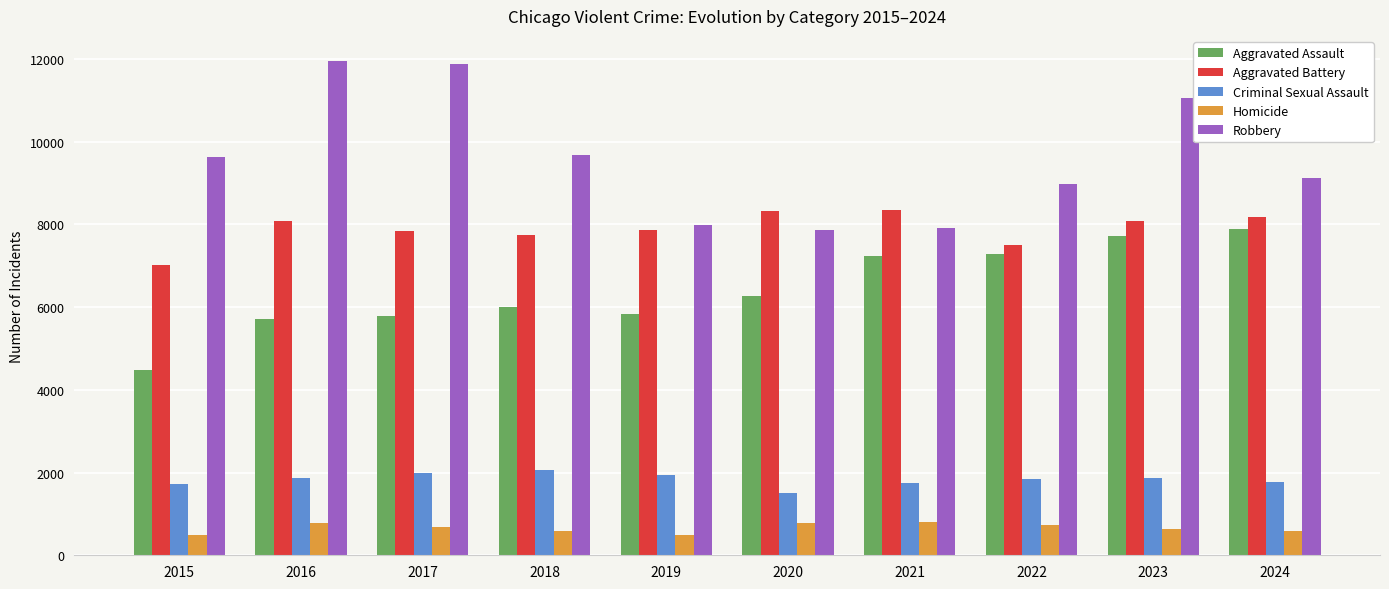

What is the average value of the Criminal Sexual Assault series?

1828